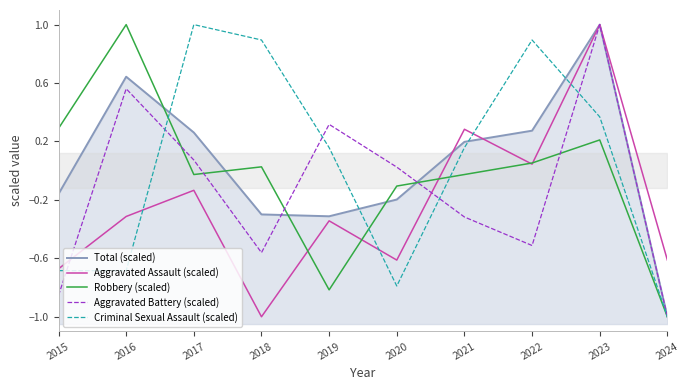

Reading left to right, transcribe all the data shown in this chart.

Total (scaled): -0.2	0.6	0.3	-0.3	-0.3	-0.2	0.2	0.3	1.0	-1.0
Aggravated Assault (scaled): -0.7	-0.3	-0.1	-1.0	-0.3	-0.6	0.3	0.0	1.0	-0.6
Robbery (scaled): 0.3	1.0	-0.0	0.0	-0.8	-0.1	-0.0	0.1	0.2	-1.0
Aggravated Battery (scaled): -0.9	0.6	0.1	-0.6	0.3	0.0	-0.3	-0.5	1.0	-1.0
Criminal Sexual Assault (scaled): -0.7	-0.7	1.0	0.9	0.2	-0.8	0.2	0.9	0.4	-1.0